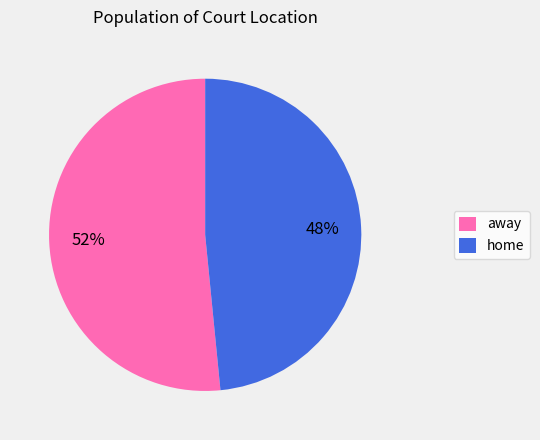

Combined, do home and away account for over 50%?

Yes